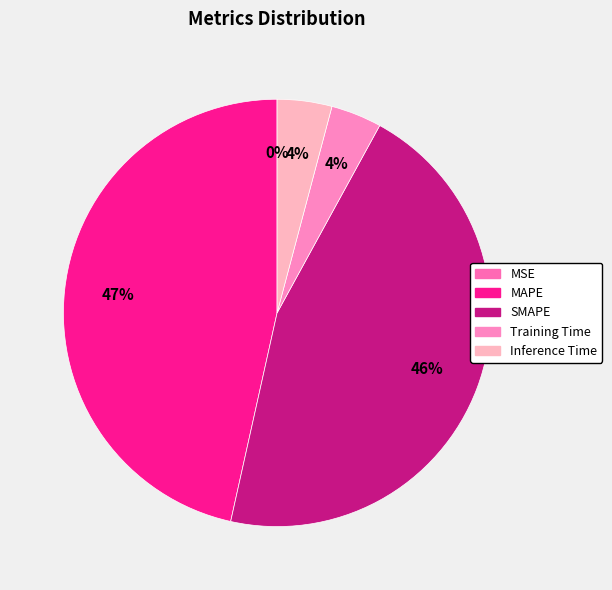

What is the change in value from MSE to SMAPE?

+4.3